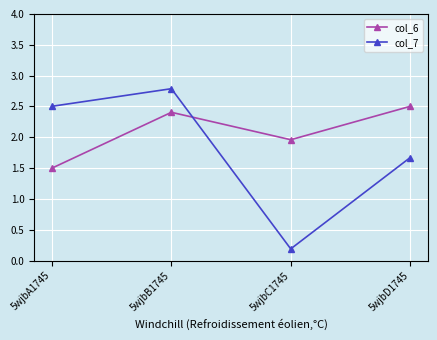

Between 5wjbA1745 and 5wjbD1745, which series saw the biggest shift?

col_6